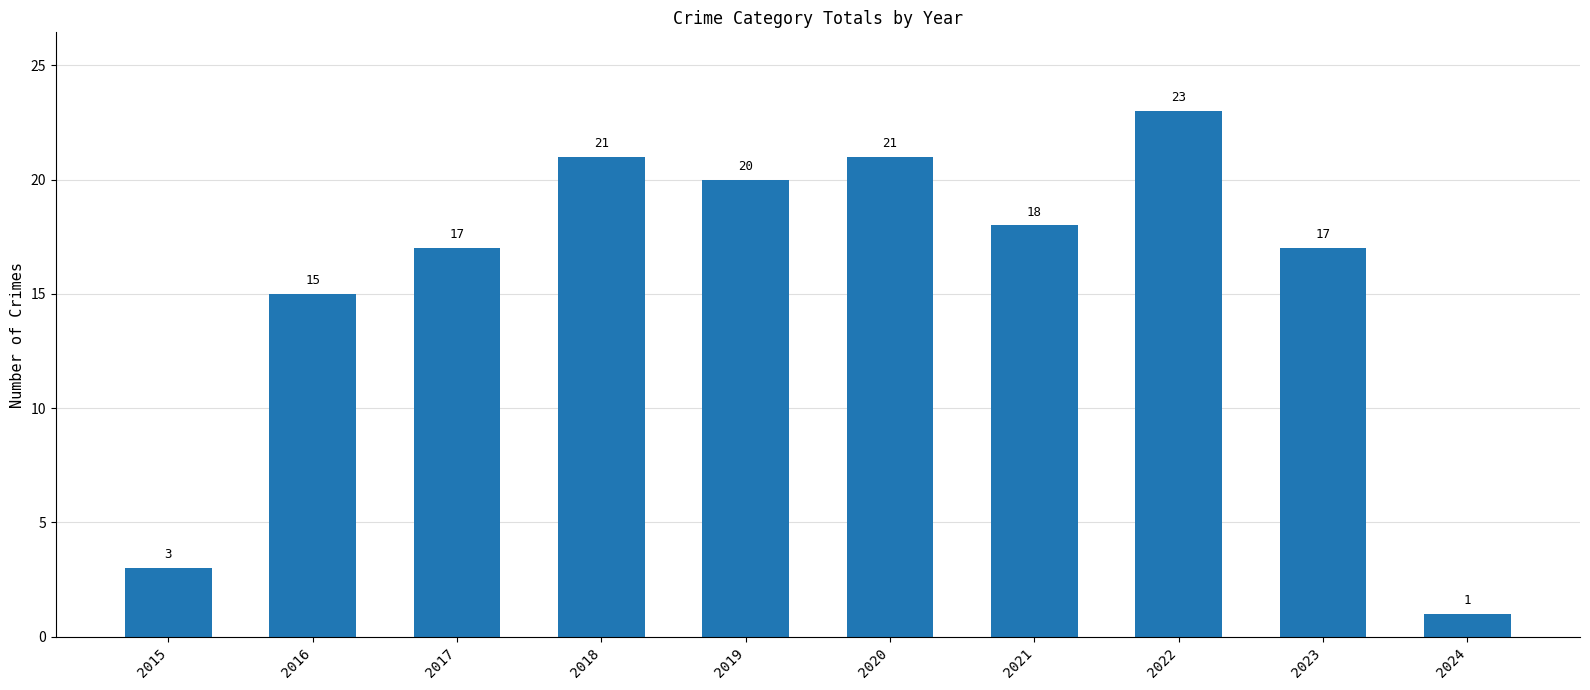

What value does the data have at 2018?

21